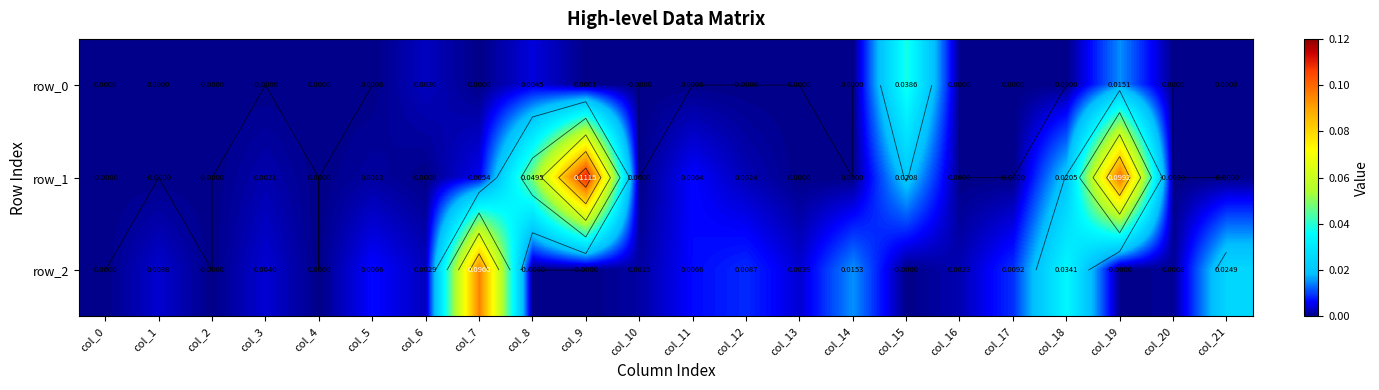

Reading right to left, extract all data points from this chart.

row_0: 0.0	0.0	0.0	0.0	0.0	0.0	0.0	0.0	0.0	-0.0	0.0	-0.0	0.0	0.0	0.0	0.0	0.0	0.0	-0.0	-0.0	0.0	0.0
row_1: -0.0	-0.0	0.1	0.0	-0.0	0.0	0.0	0.0	0.0	0.0	0.0	0.0	0.1	0.0	0.0	0.0	0.0	0.0	0.0	-0.0	-0.0	-0.0
row_2: 0.0	0.0	-0.0	0.0	0.0	0.0	-0.0	0.0	0.0	0.0	0.0	0.0	-0.0	-0.0	0.1	0.0	0.0	0.0	0.0	-0.0	0.0	0.0